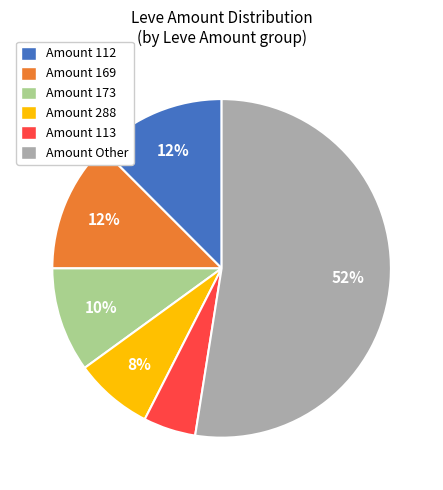

The Amount 288 slice represents 7% of the pie. True or false?

True